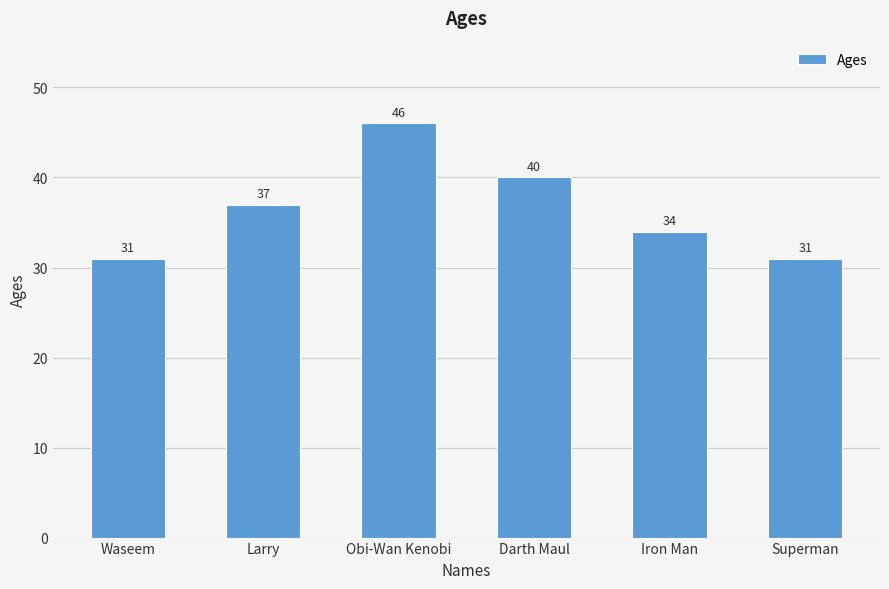

Which has a higher value, Superman or Iron Man?

Iron Man